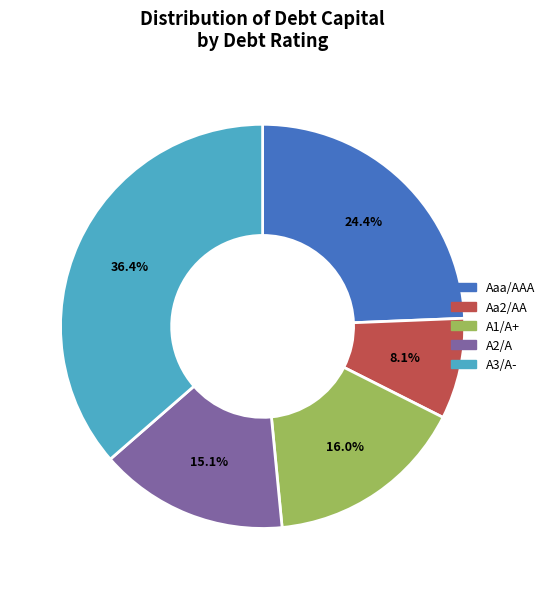

Rank the categories by value from lowest to highest.

Aa2/AA, A2/A, A1/A+, Aaa/AAA, A3/A-